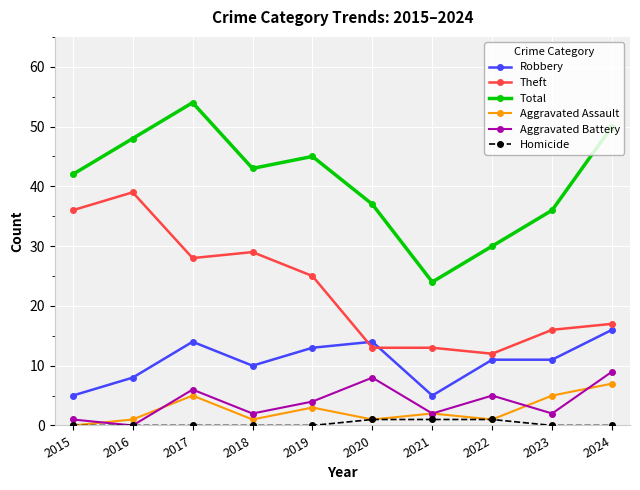

What is the total value across all series at 2022?

60